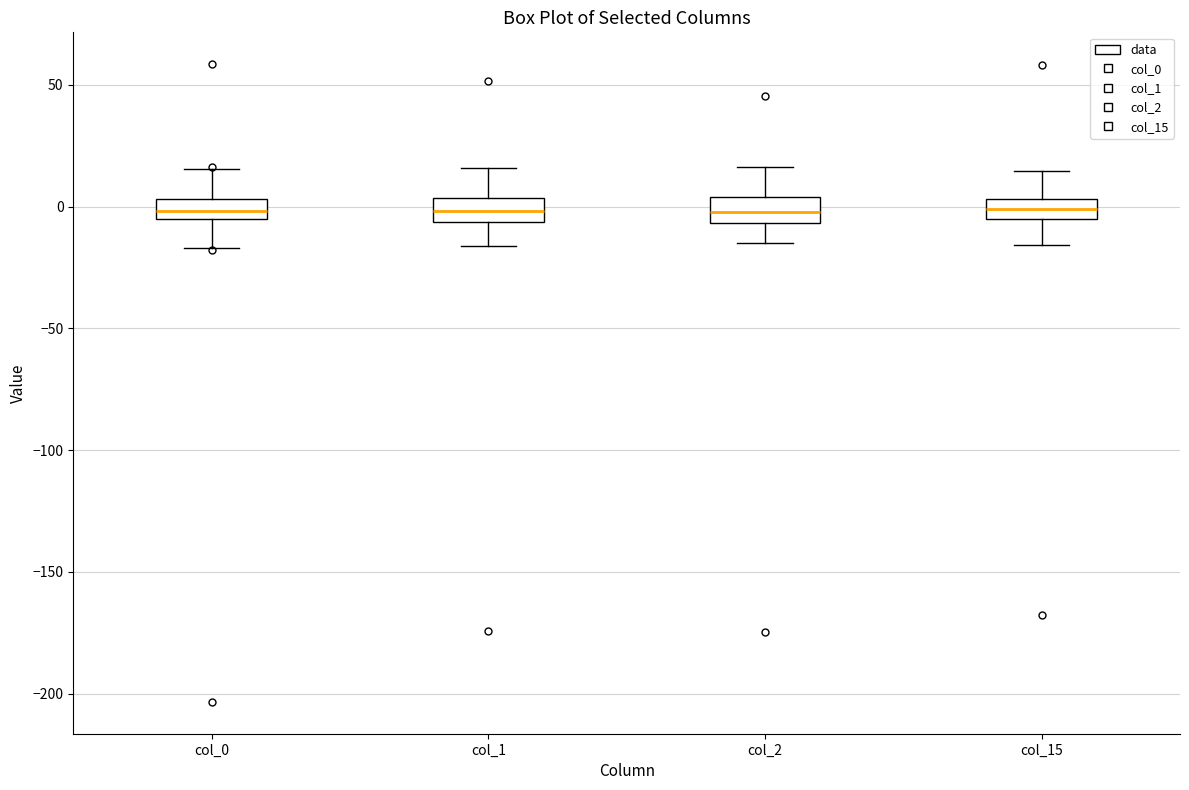

Reading left to right, read every box against the y-axis: the position of its median line, the range the box covers, and the ends of its whiskers. The values are not printed on the chart, so give them approximately, as read against the axis.

col_0: median 0, box -5 to 5, whiskers -15 to 15
col_1: median 0, box -5 to 5, whiskers -15 to 15
col_2: median 0, box -5 to 5, whiskers -15 to 15
col_15: median 0, box -5 to 5, whiskers -15 to 15